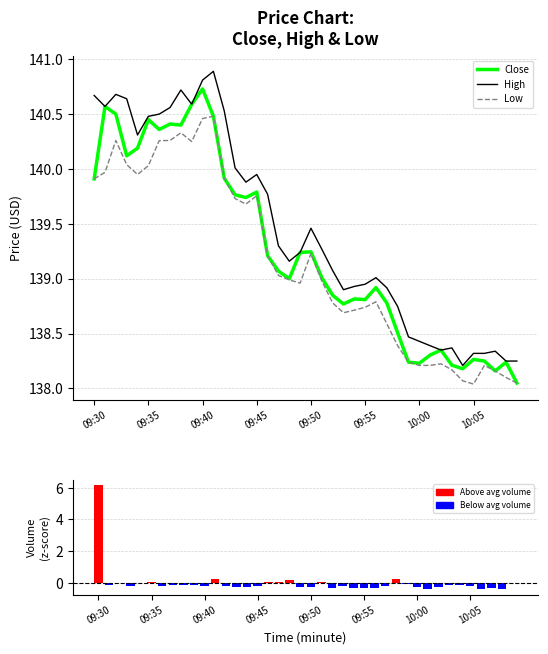

What is the sum of the Close values at 10 and 24?

279.5